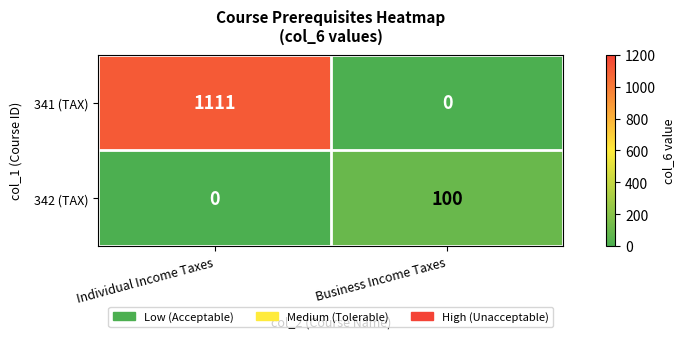

Which series has the widest spread of values?

341 (TAX)